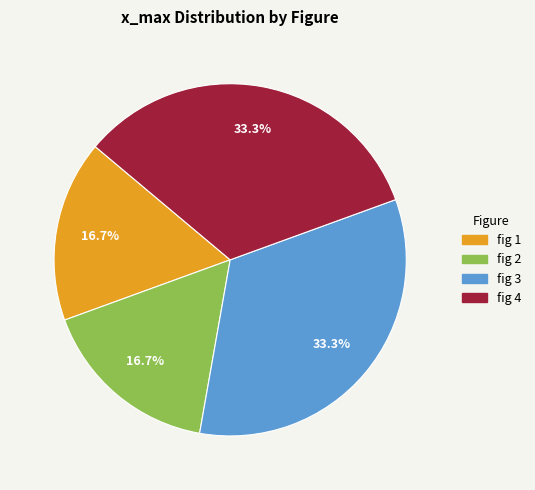

What is the ratio of the value at fig 2 to the value at fig 1?

1.0